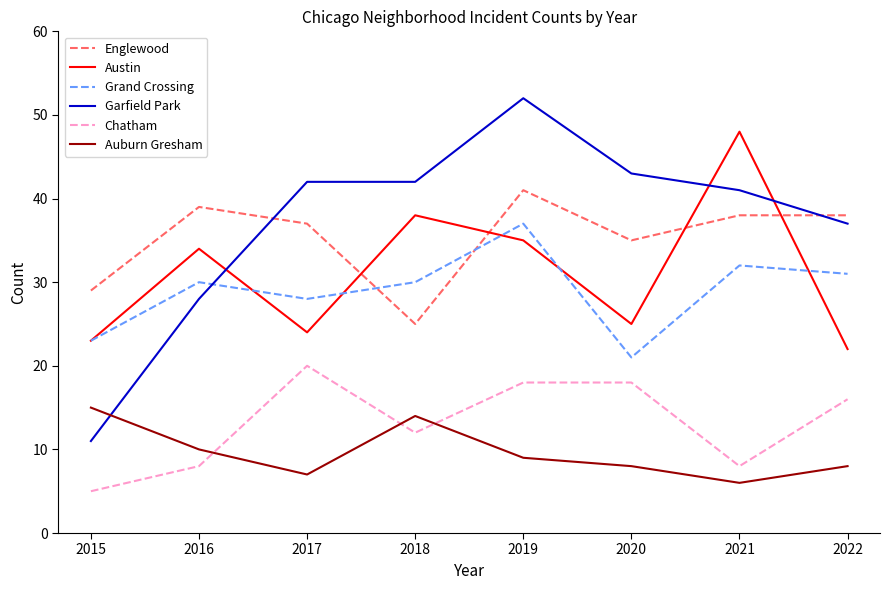

Reading left to right, what are all the values shown in this chart?

Englewood: 29	39	37	25	41	35	38	38
Austin: 23	34	24	38	35	25	48	22
Grand Crossing: 23	30	28	30	37	21	32	31
Garfield Park: 11	28	42	42	52	43	41	37
Chatham: 5	8	20	12	18	18	8	16
Auburn Gresham: 15	10	7	14	9	8	6	8